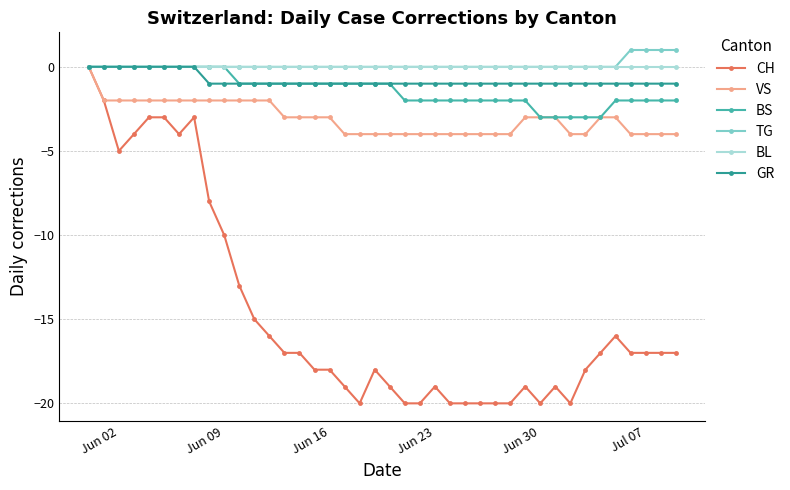

How many negative values does the VS series have?

39